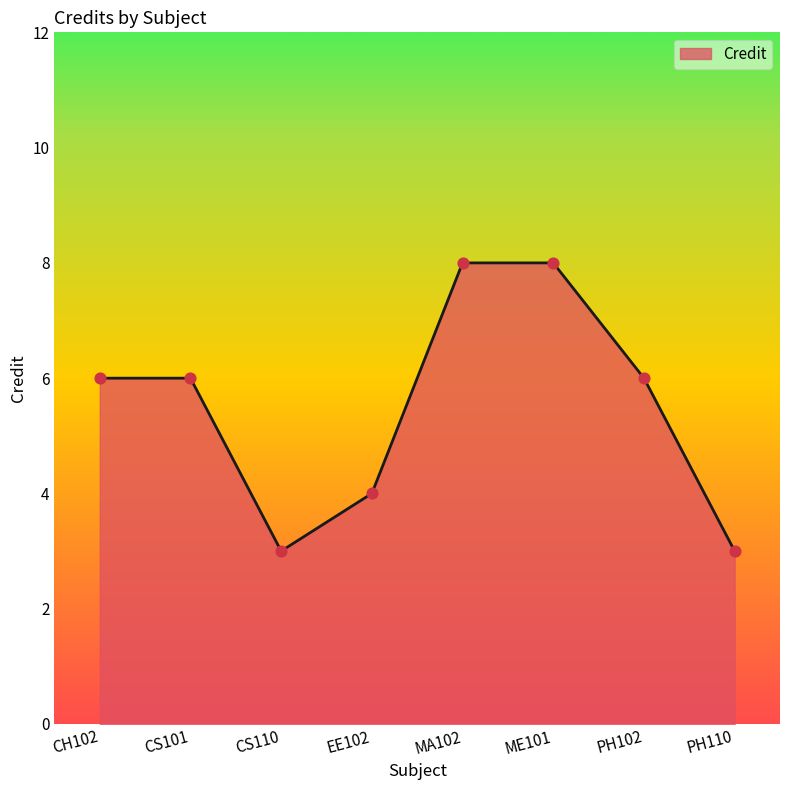

Approximately how many times larger is the value at MA102 compared to CS101?

1.3